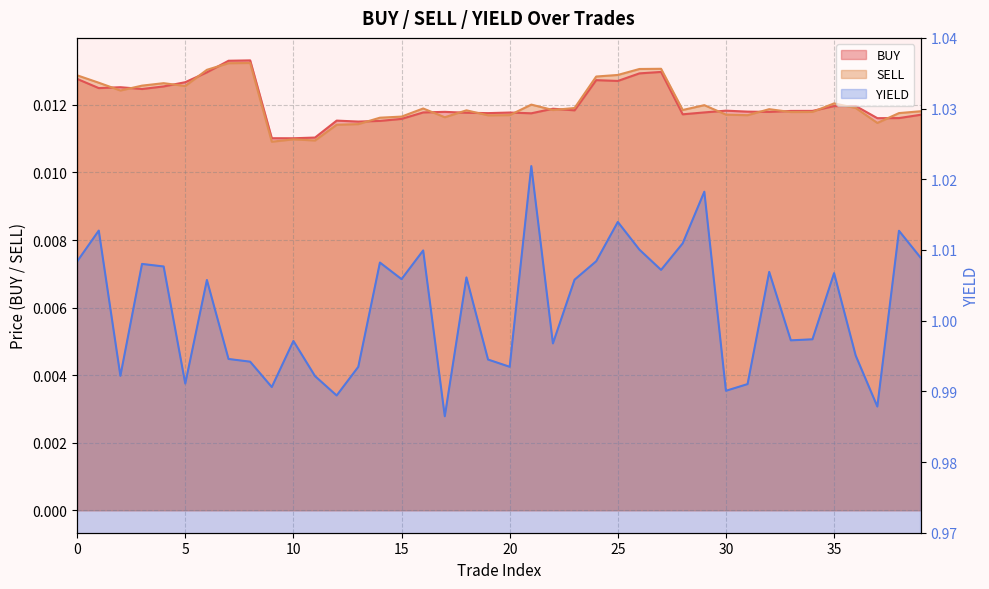

What are all the series names shown in the legend?

BUY, SELL, YIELD